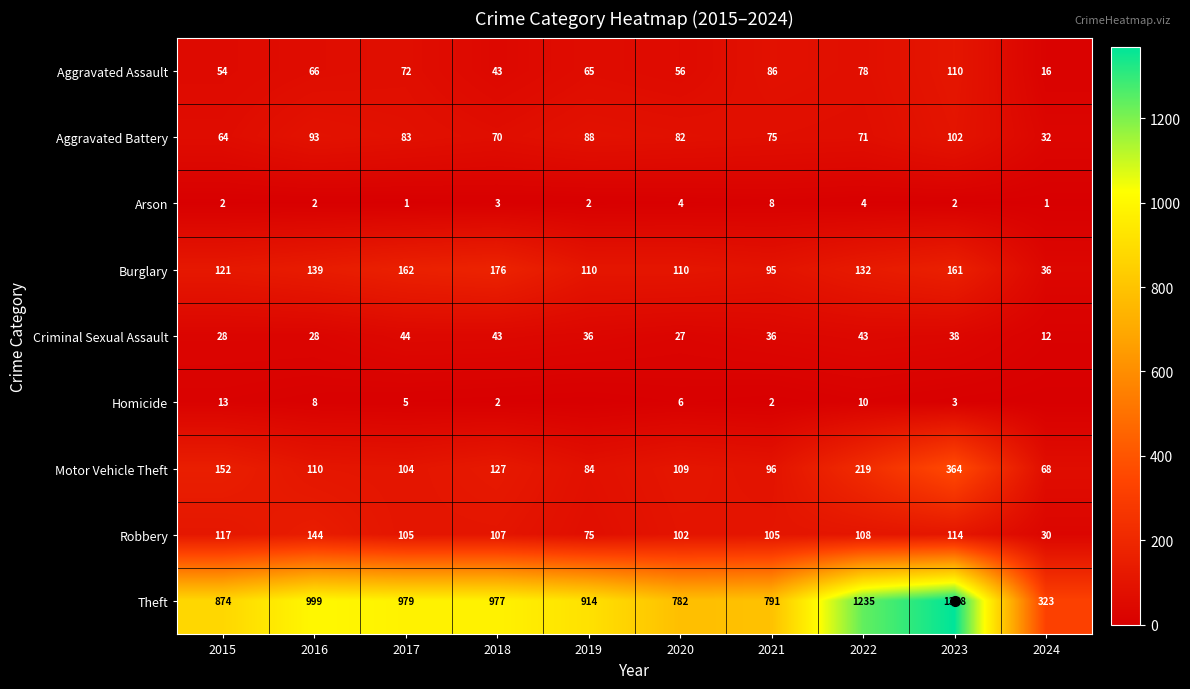

Which series changed the most between 2022 and 2024?

Theft